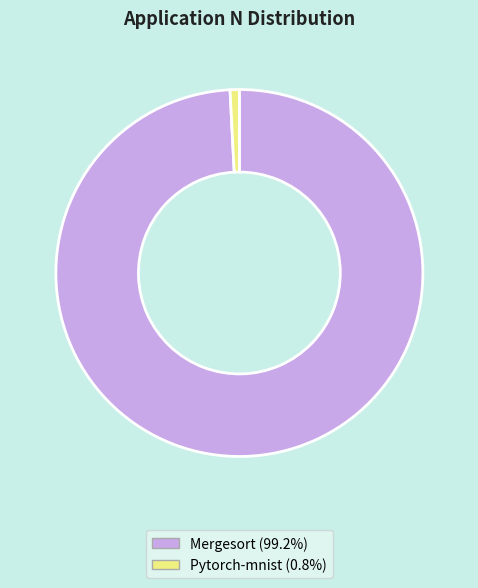

Is the sum of Pytorch-mnist and Mergesort greater than half?

Yes